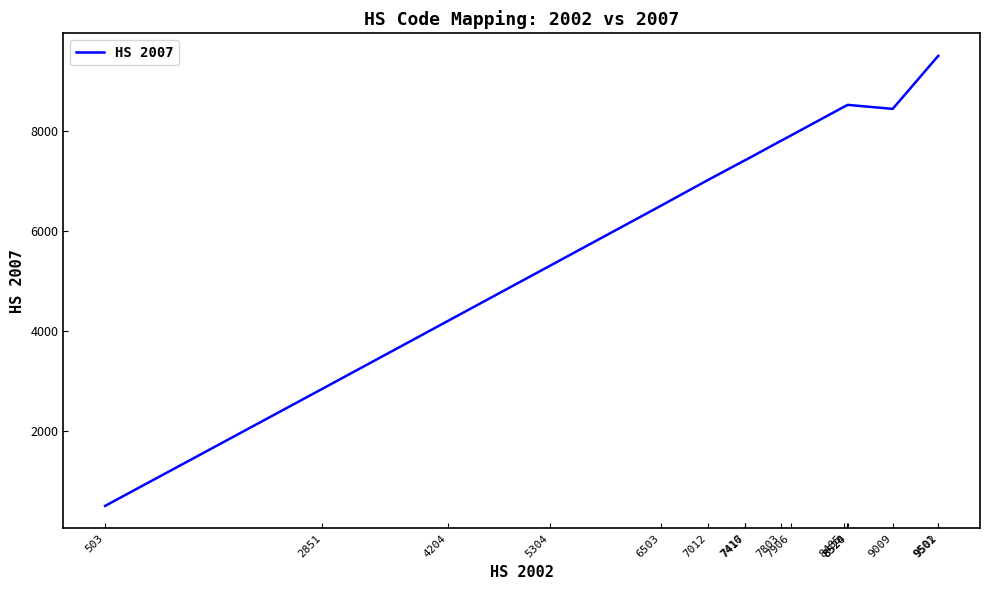

Is it true that the value at 7416 is 7419?

True